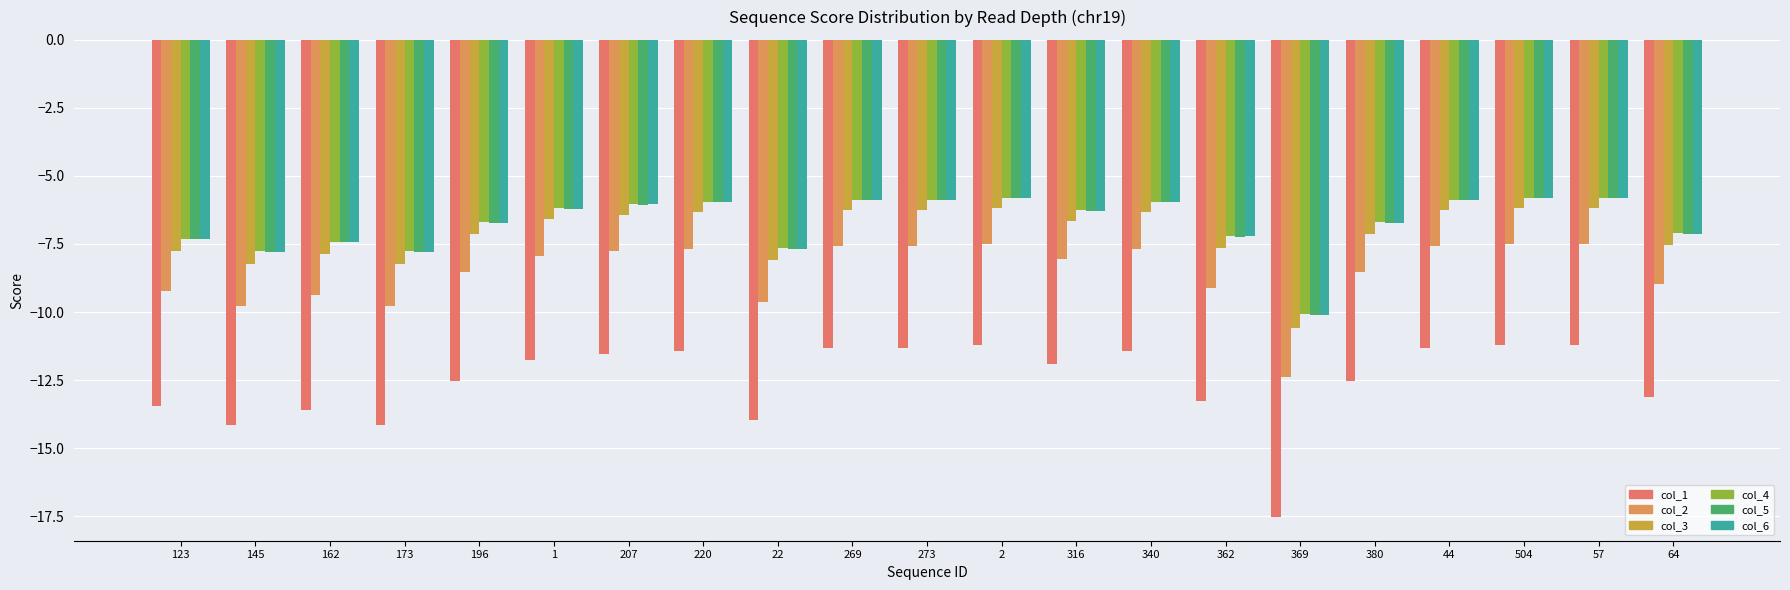

What is the value of the col_4 bar at the 15th from the left?

-7.2